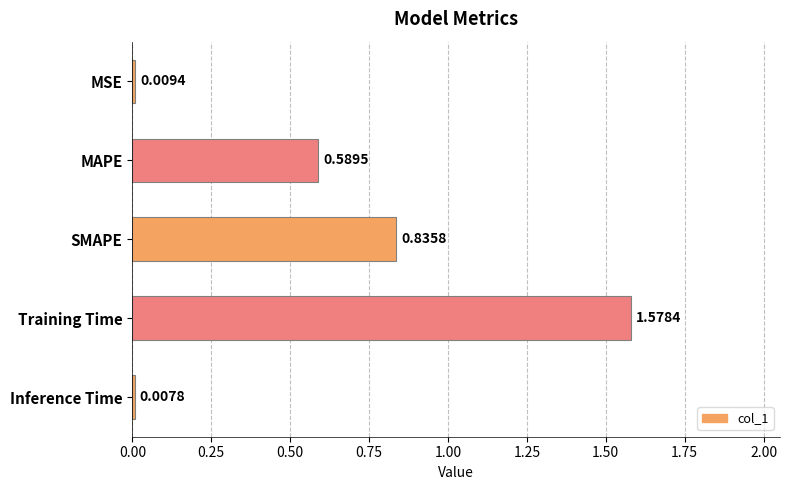

What is the sum of the values at SMAPE and Training Time?

2.4